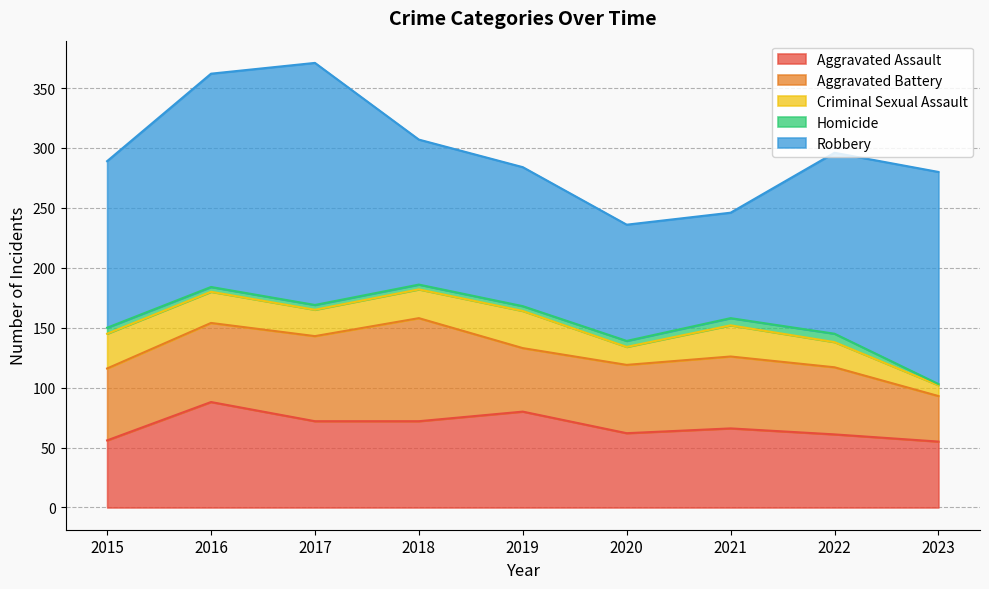

How many series are shown in this chart?

5